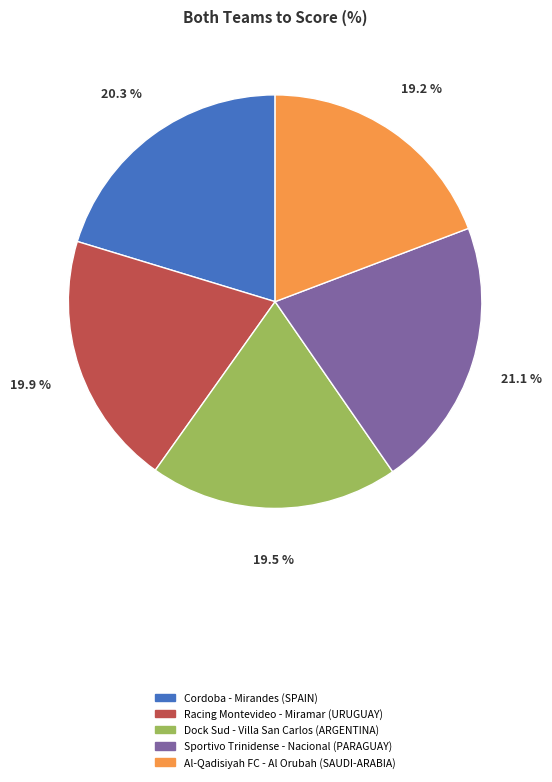

Which category has the biggest portion of the pie?

Sportivo Trinidense - Nacional (PARAGUAY)